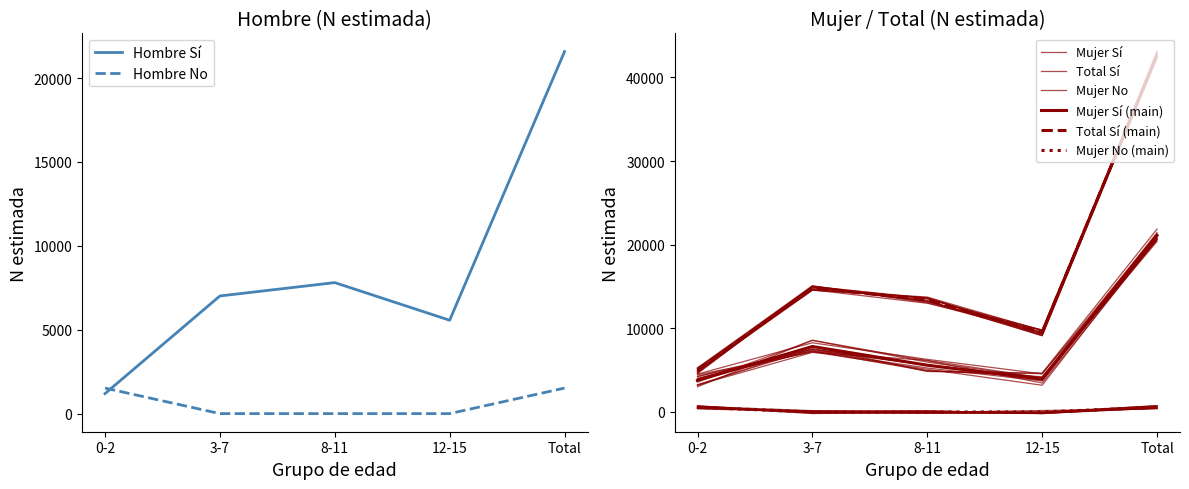

Read the Mujer_No_N value at Total.

1522